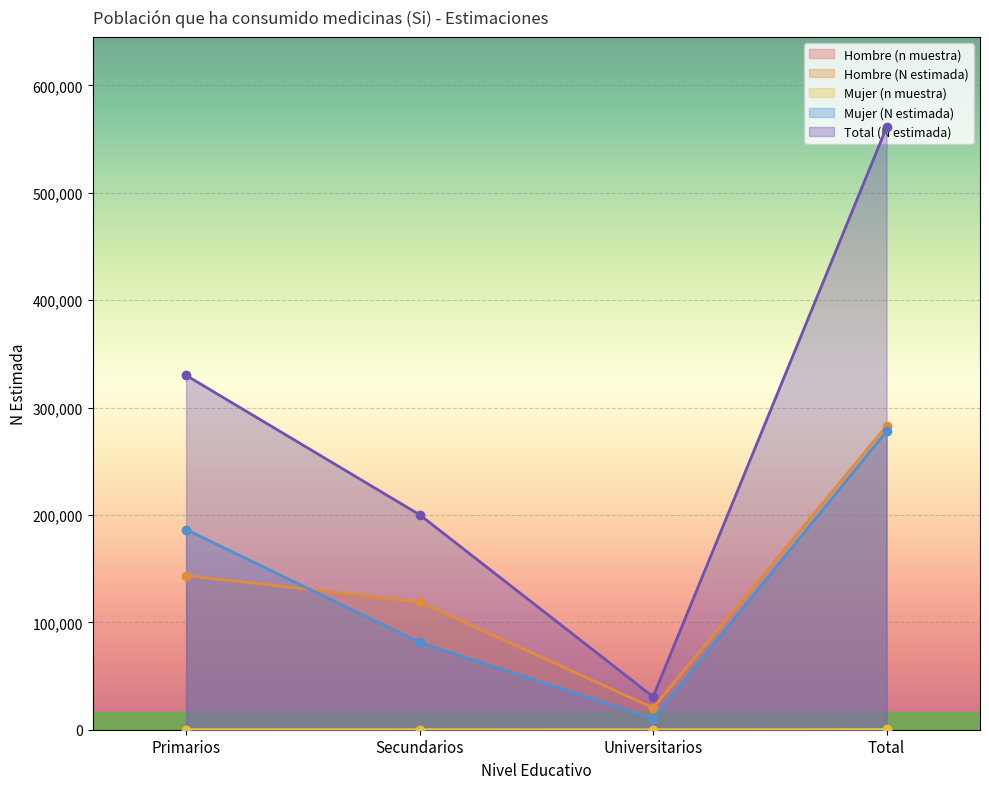

The value of Mujer (N estimada) at Secundarios is 26834. True or false?

False